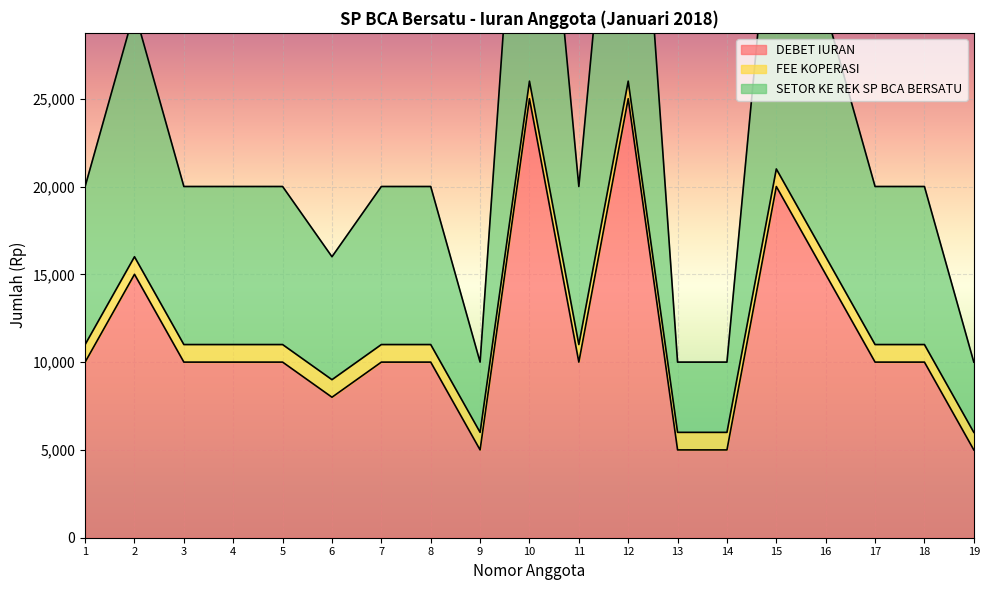

What is the highest value of the DEBET IURAN series?

25000